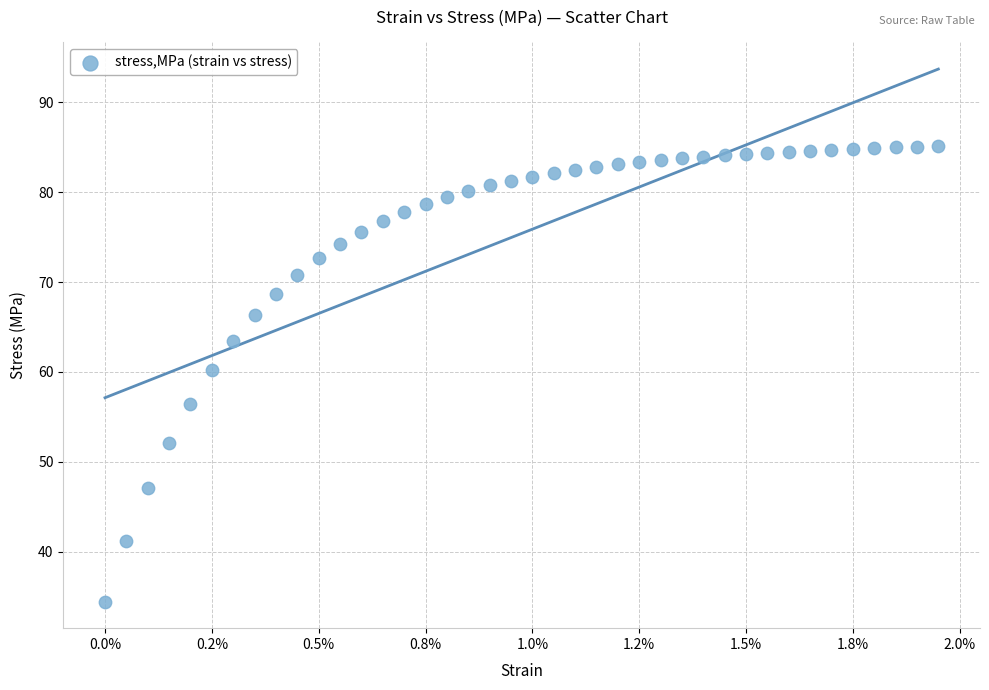

What Y value in the scatter plot is closest to 59?

60.2